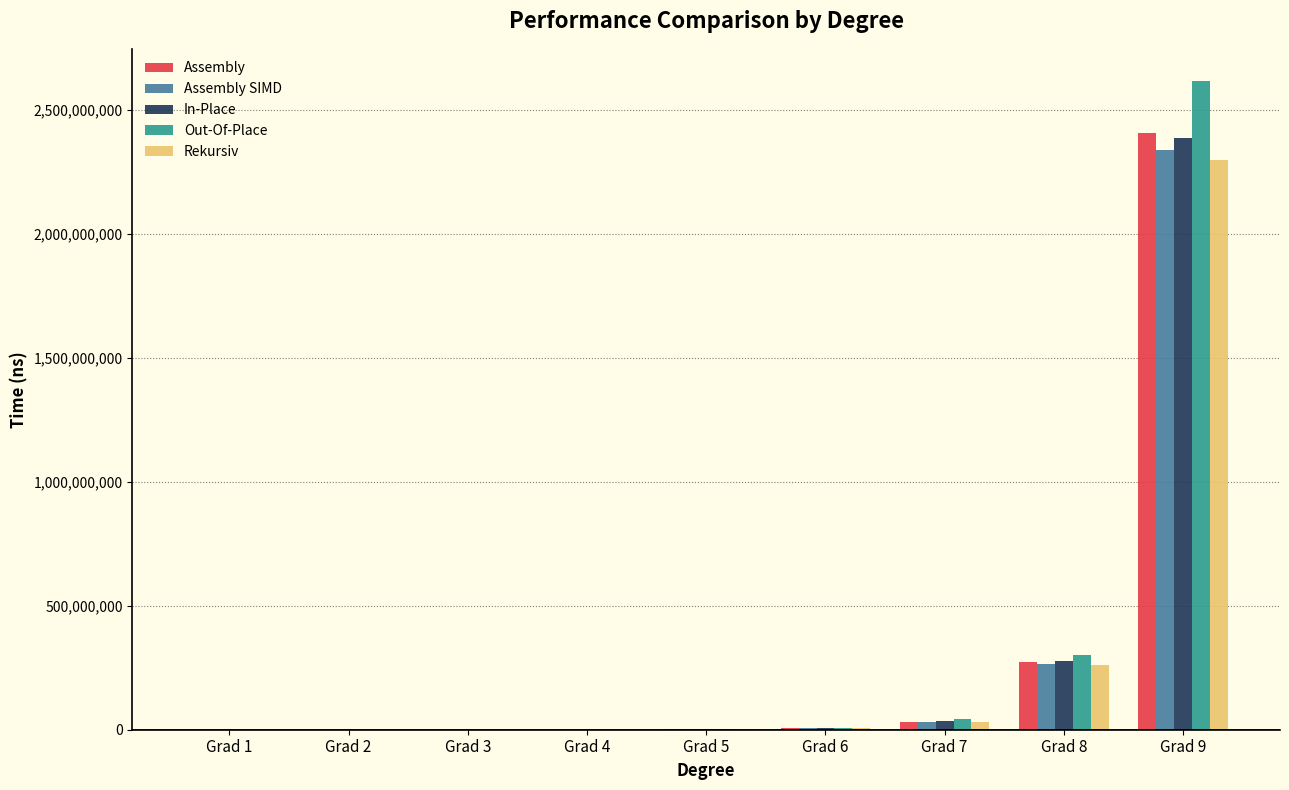

What is the average value of the Out-Of-Place series?

330022026.1